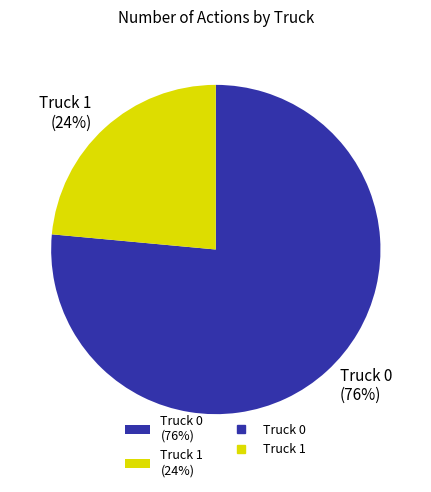

Which category accounts for the majority?

Truck 0